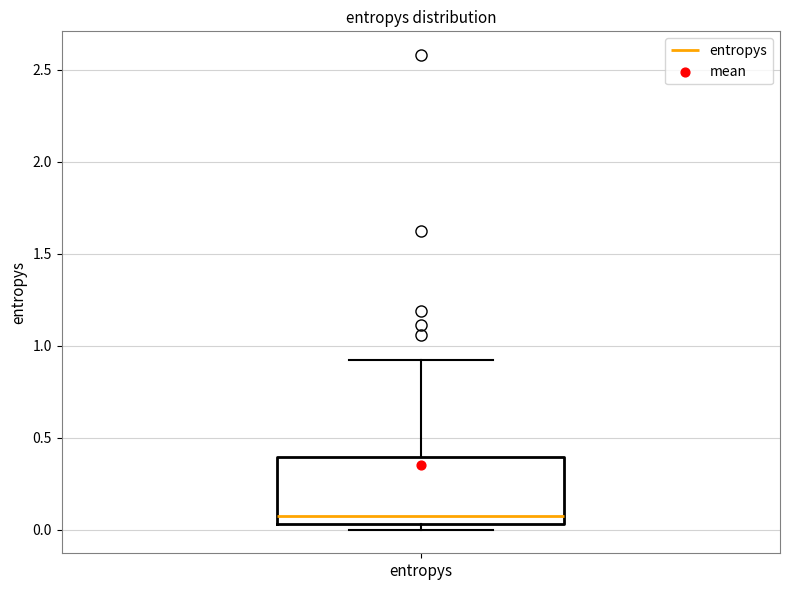

Read this box plot against the y-axis: the position of the median line, the range covered by the box, and the ends of both whiskers. The values are not printed on the chart, so give them approximately, as read against the axis.

median 0.10, box 0.05 to 0.40, whiskers 0.00 to 0.90